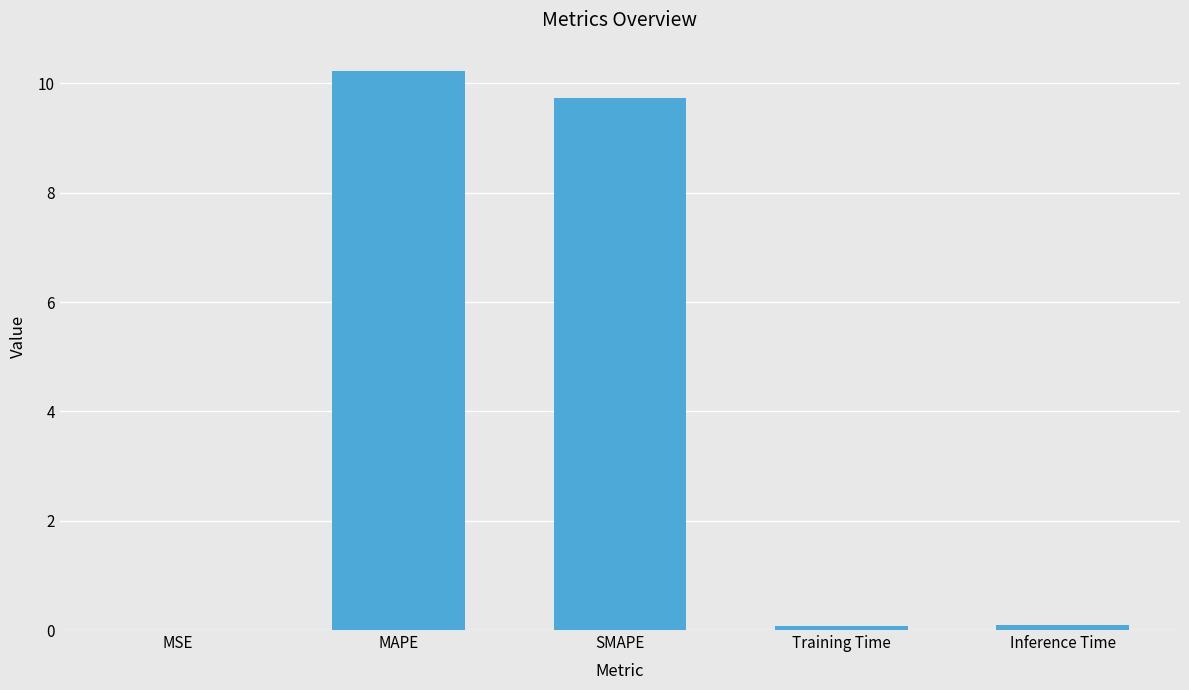

Between Inference Time and SMAPE, which is larger?

SMAPE